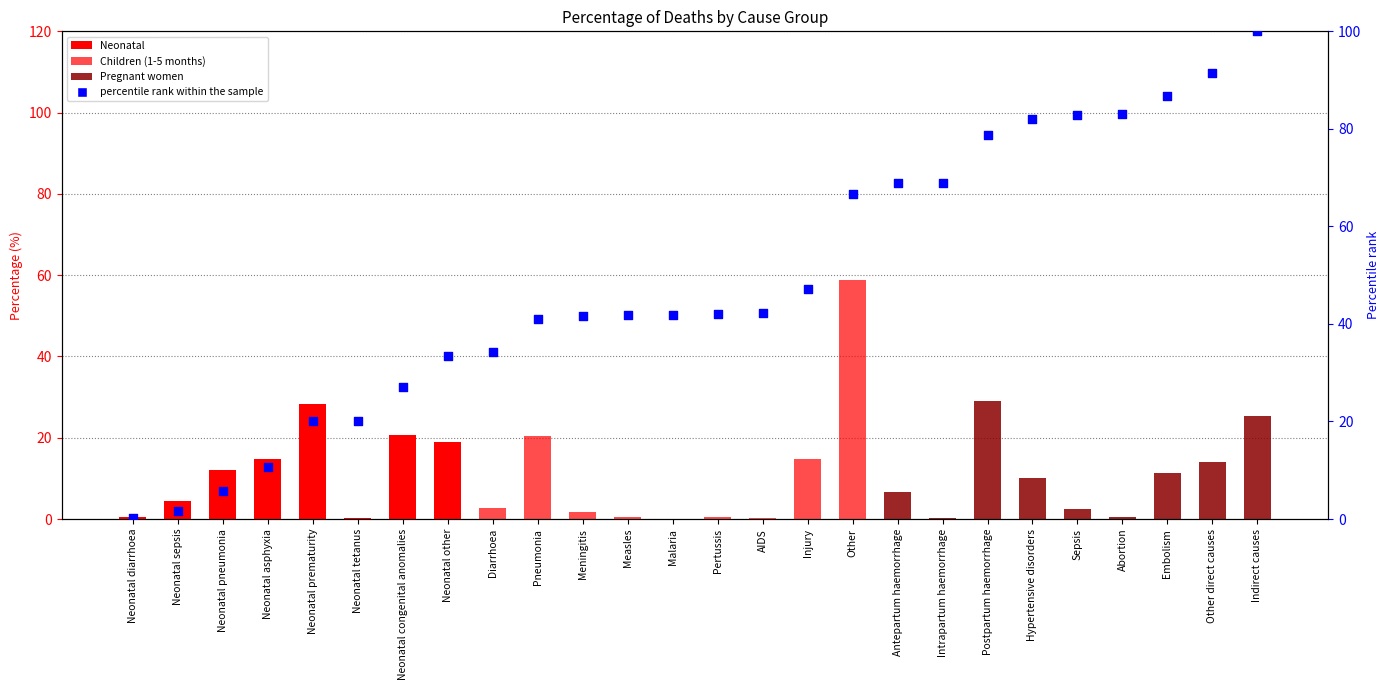

Which series contains the lowest Y value?

Neonatal